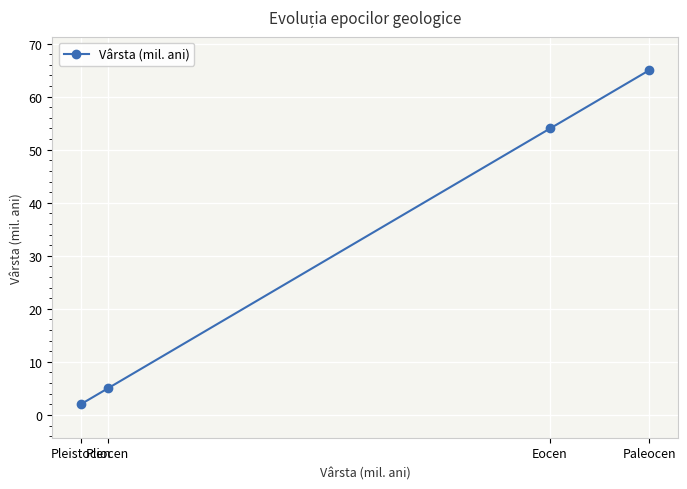

The value at Pleistocen is 2. True or false?

True